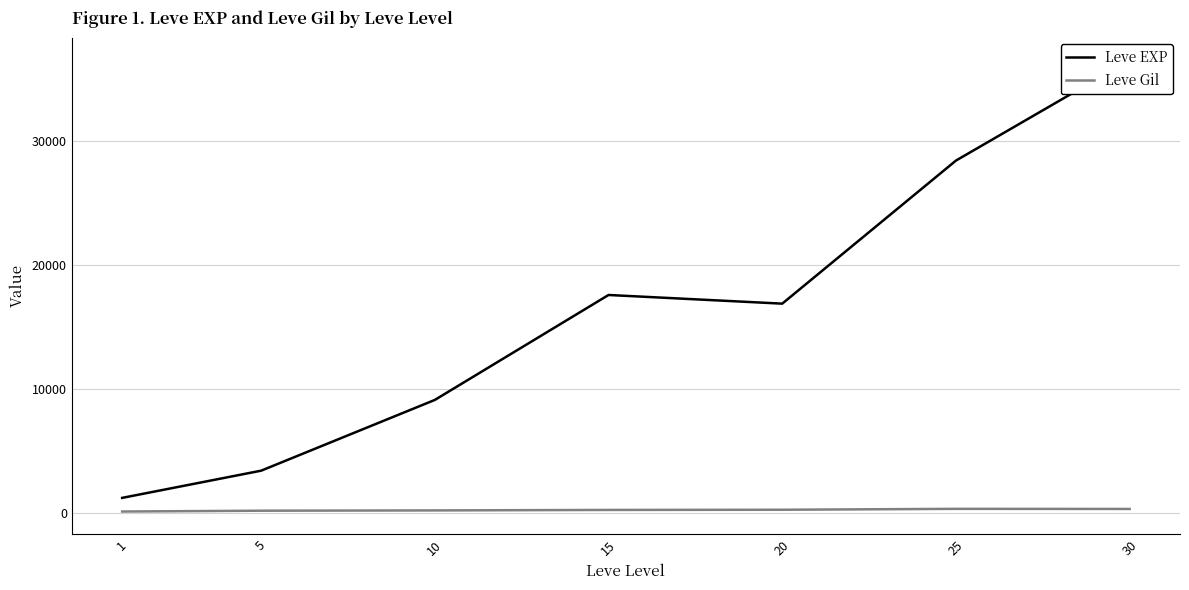

What is the value of the Leve EXP point at the 5th from the left?

16865.0